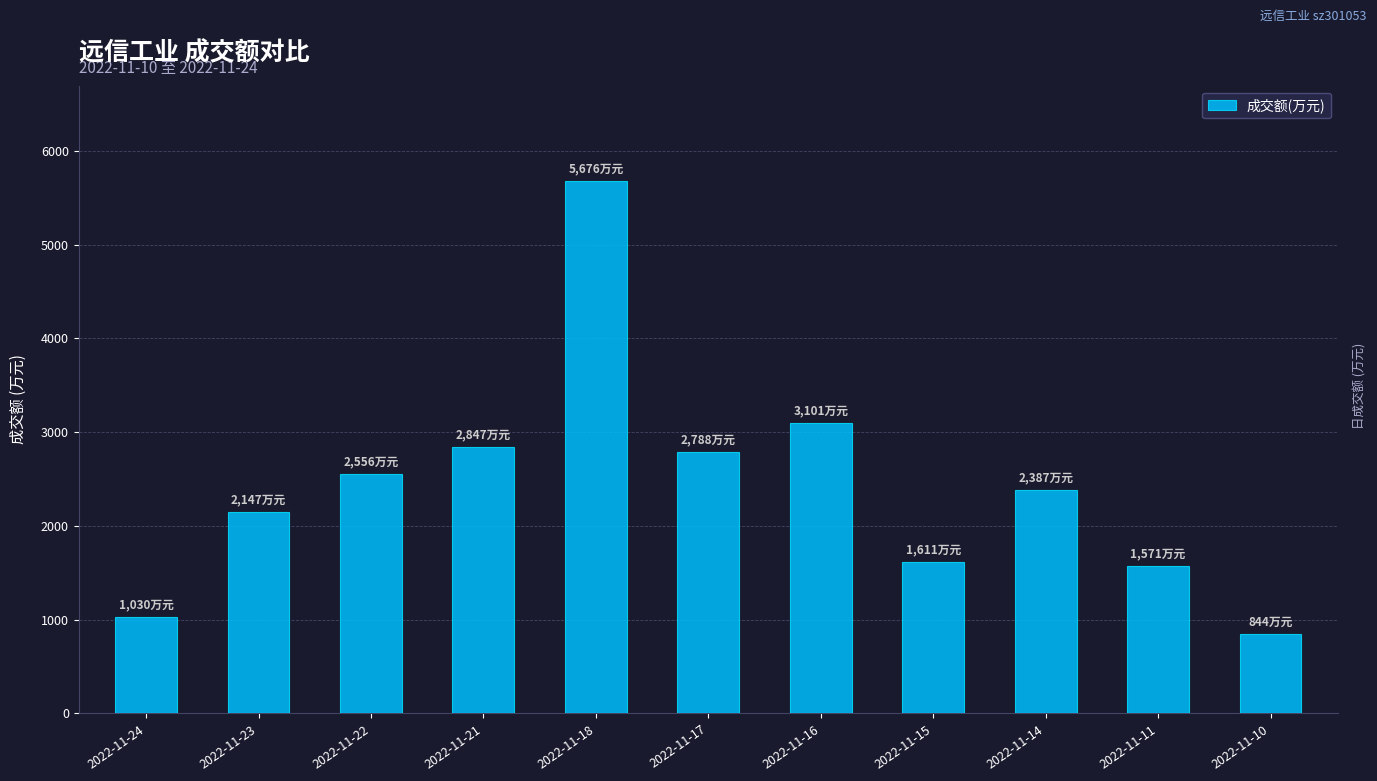

What is the smallest value displayed?

844